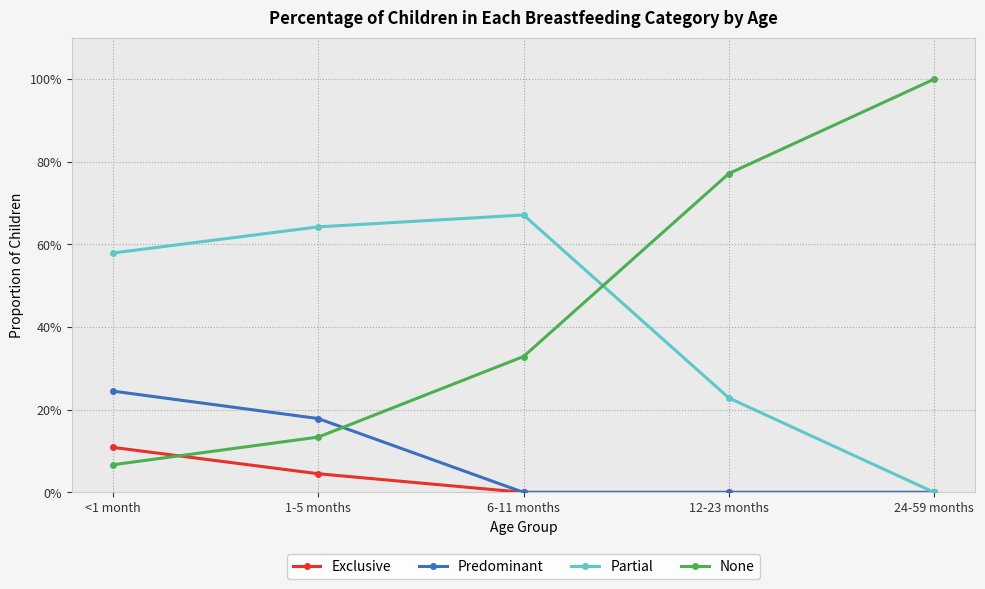

At <1 month, list the series in order from largest to smallest.

Partial, Predominant, Exclusive, None